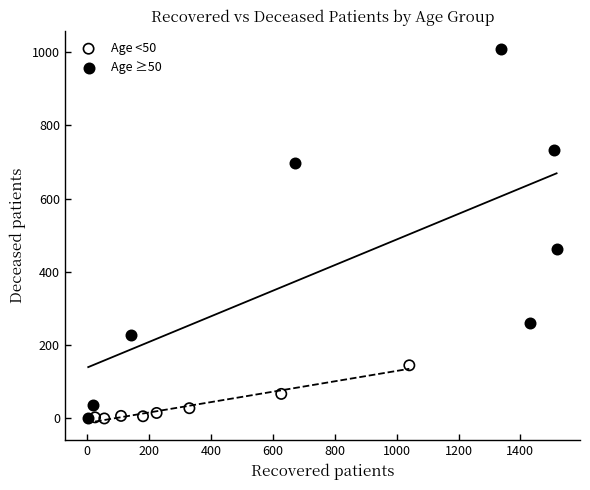

Which series contains the highest Y value?

Age ≥50